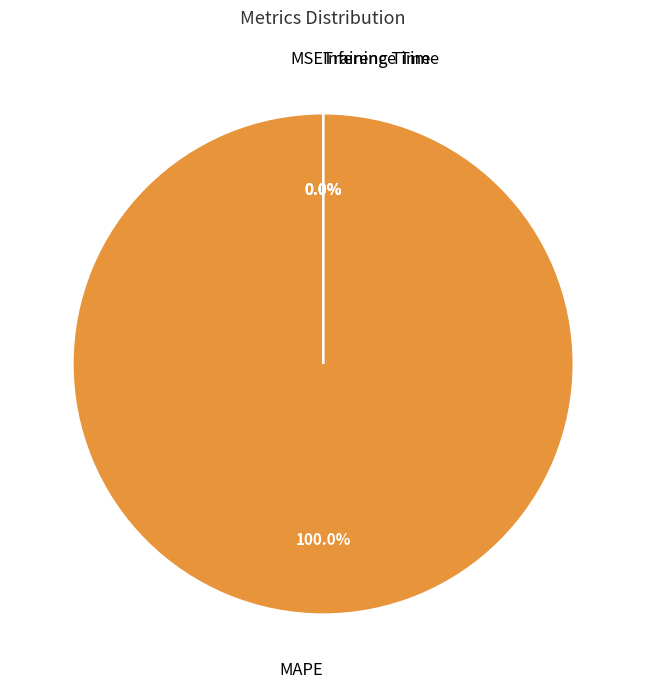

Is it true that MSE is 0% of the pie?

True